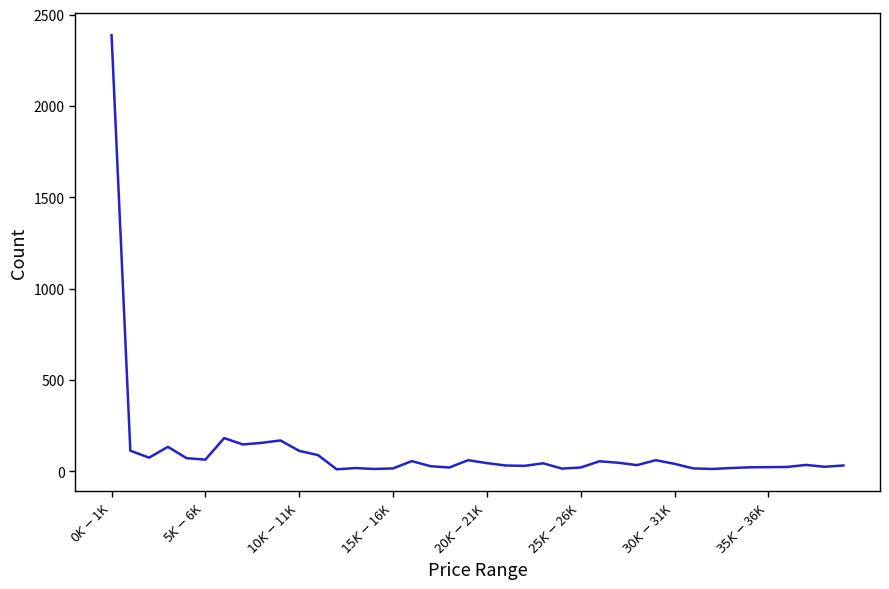

What is the difference between the maximum and minimum values?

2376